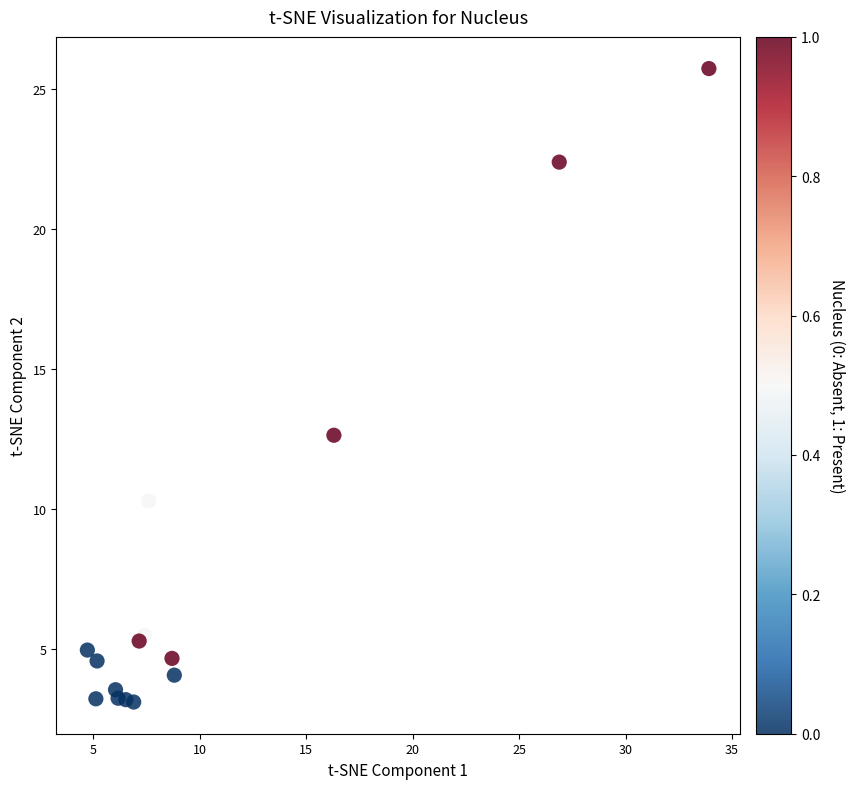

What Y value in the scatter plot is closest to 14?

12.6